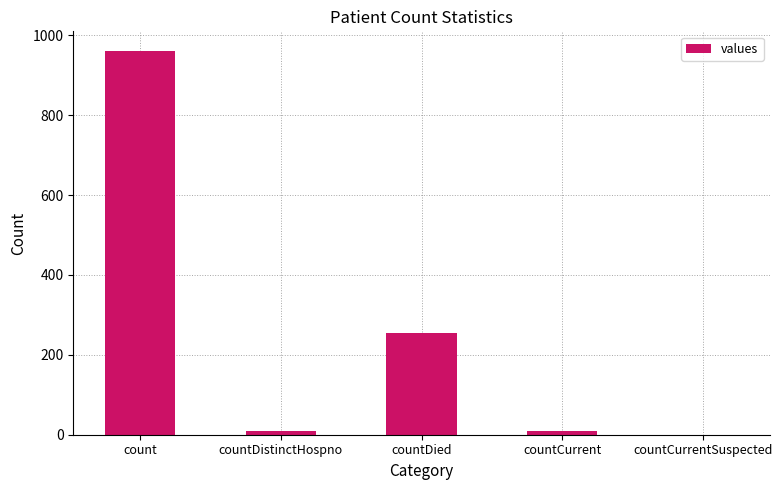

Reading left to right, list all the values displayed in this chart.

count=962	countDistinctHospno=9	countDied=255	countCurrent=9	countCurrentSuspected=0